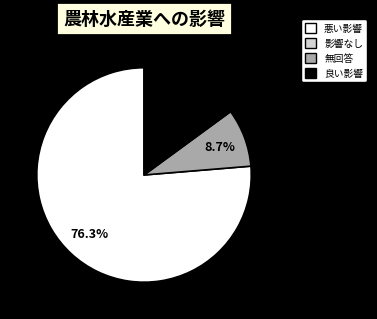

Does any single category account for the majority?

Yes